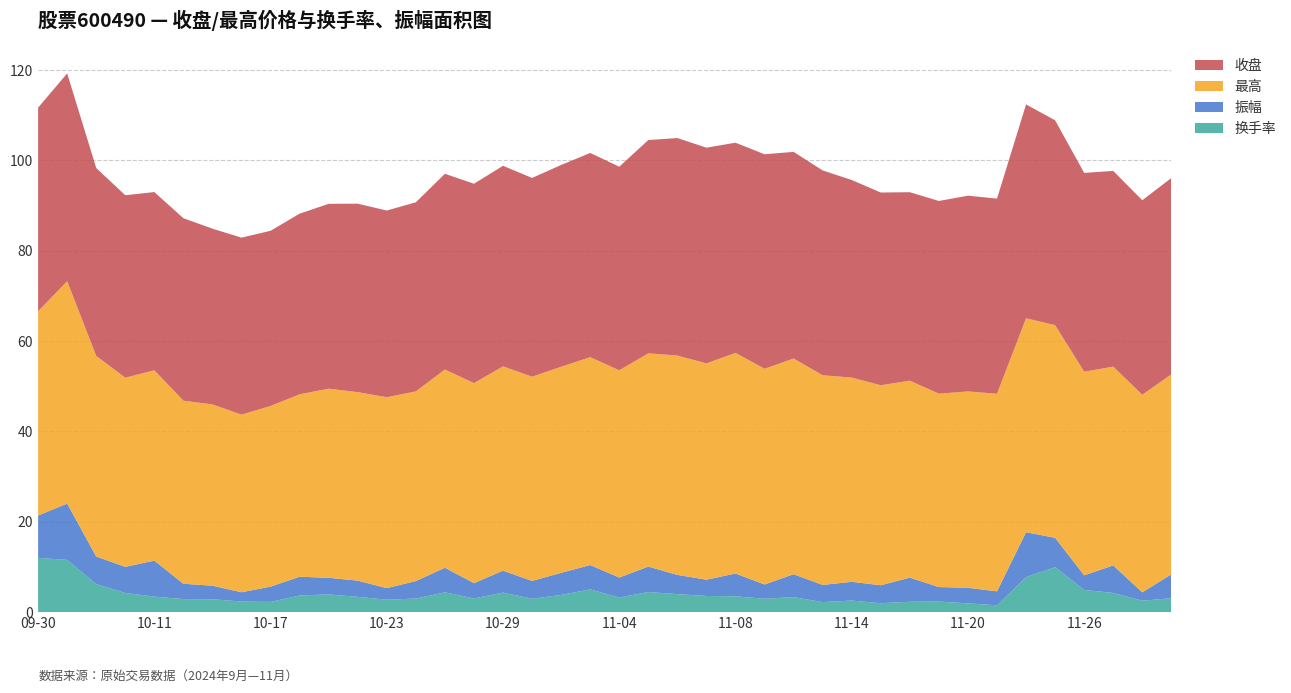

Reading right to left, list all the values displayed in this chart.

换手率: 3.1	2.5	4.2	4.9	9.9	7.8	1.5	1.9	2.3	2.3	2.0	2.6	2.2	3.3	3.0	3.5	3.6	4.0	4.5	3.2	5.0	3.8	3.0	4.3	3.0	4.4	3.0	2.8	3.4	3.9	3.7	2.3	2.3	2.9	2.9	3.4	4.2	6.2	11.6	12.0
振幅: 5.3	1.9	6.1	3.2	6.5	9.9	3.1	3.5	3.2	5.3	4.0	4.2	3.8	5.1	3.2	5.0	3.6	4.3	5.6	4.4	5.4	4.9	3.9	4.9	3.4	5.5	3.9	2.6	3.6	3.7	4.2	3.4	2.1	3.0	3.4	8.0	5.8	6.1	12.5	9.4
最高: 44.3	43.7	44.0	45.1	47.1	47.4	43.7	43.5	42.8	43.6	44.3	45.2	46.4	47.8	47.8	48.8	47.9	48.6	47.2	45.9	46.0	45.6	45.2	45.2	44.3	43.9	42.0	42.3	41.7	41.9	40.4	40.0	39.3	40.1	40.5	42.1	41.9	44.4	49.2	45.2
收盘: 43.5	43.1	43.3	44.0	45.4	47.4	43.2	43.3	42.7	41.7	42.7	43.7	45.4	45.8	47.5	46.5	47.8	48.2	47.2	45.1	45.2	44.7	44.0	44.4	44.1	43.3	41.9	41.3	41.7	40.9	40.0	38.8	39.2	38.9	40.4	39.5	40.4	41.6	46.0	45.1